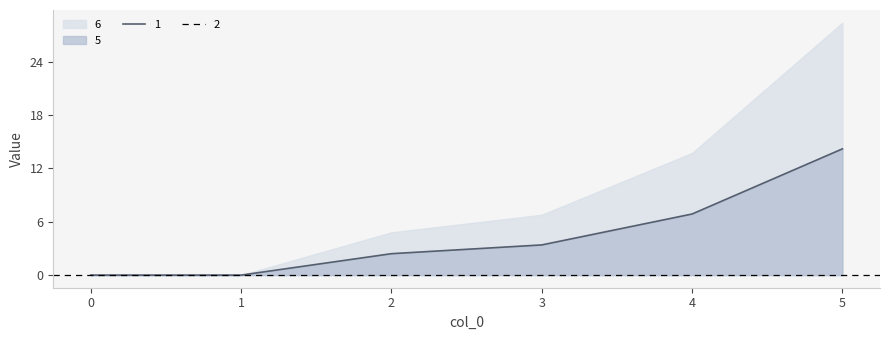

The value of 1 at 5 is 14.2. True or false?

True